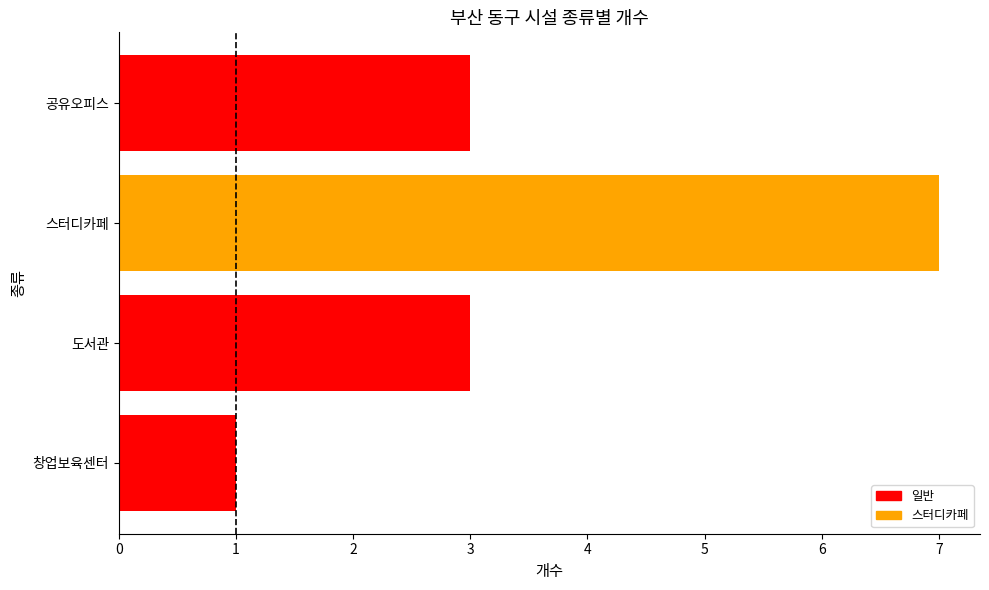

The chart shows a value of 11 at 스터디카페. True or false?

False